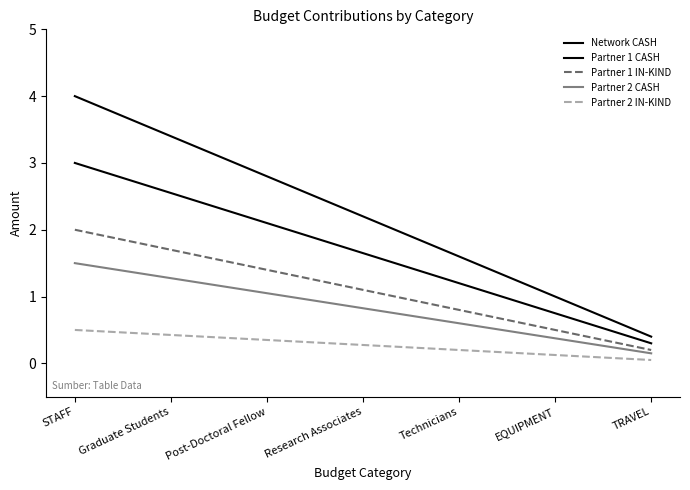

What is the spread (max minus min) of values at Research Associates?

1.9